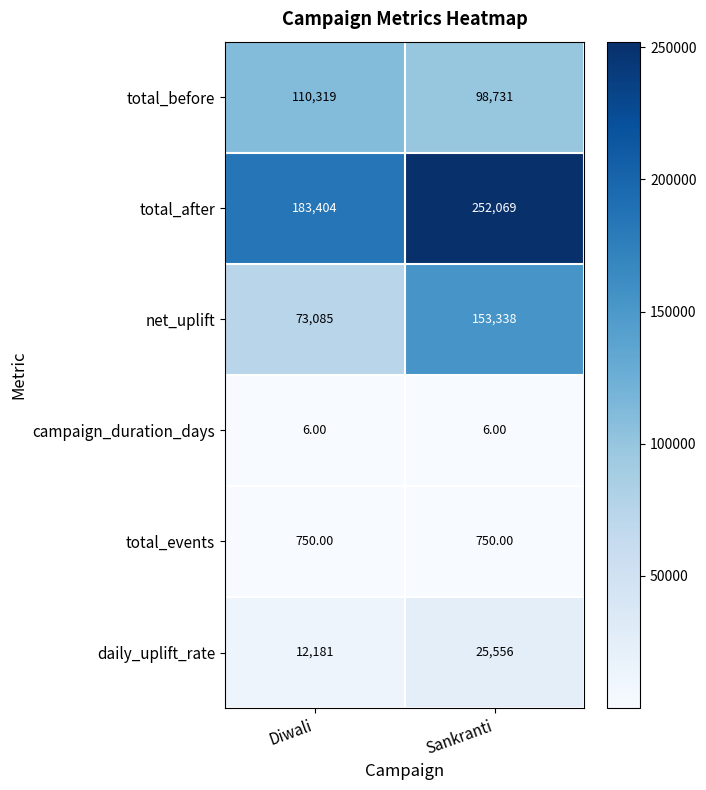

What is the sum of the daily_uplift_rate values at Sankranti and Diwali?

37737